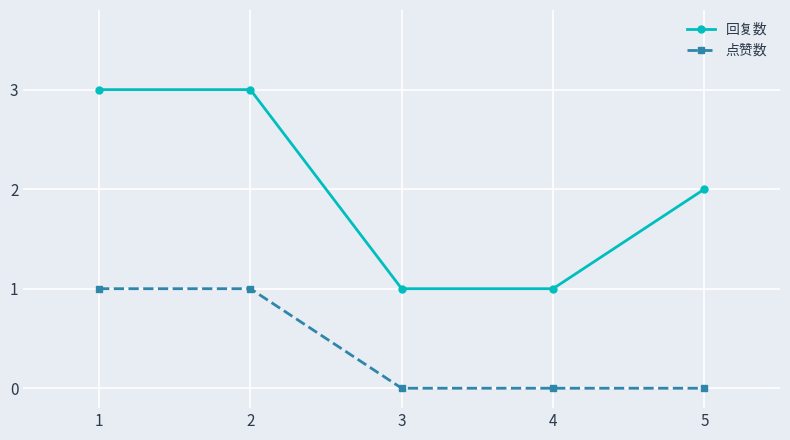

What is the value of the 回复数 point at the 3rd from the left?

1